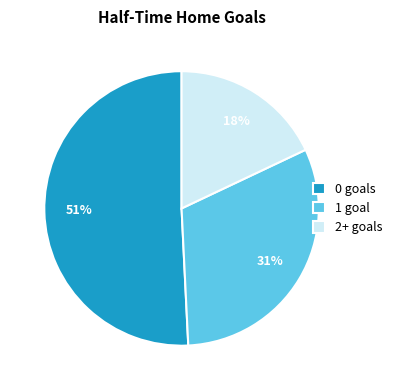

Approximately how many times larger is the value at 1 goal compared to 0 goals?

0.6